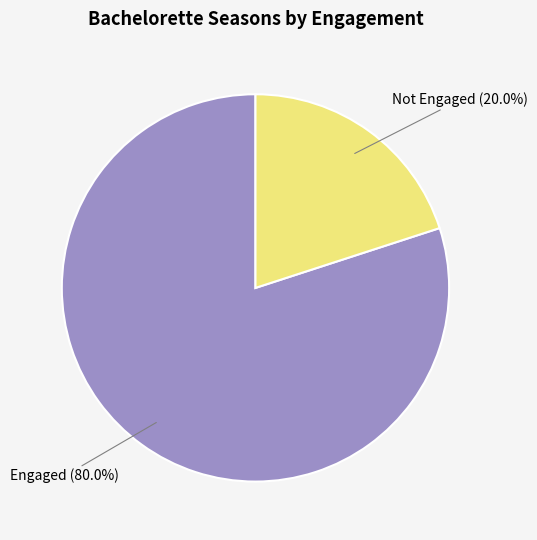

Is there any slice that represents more than half of the pie?

Yes